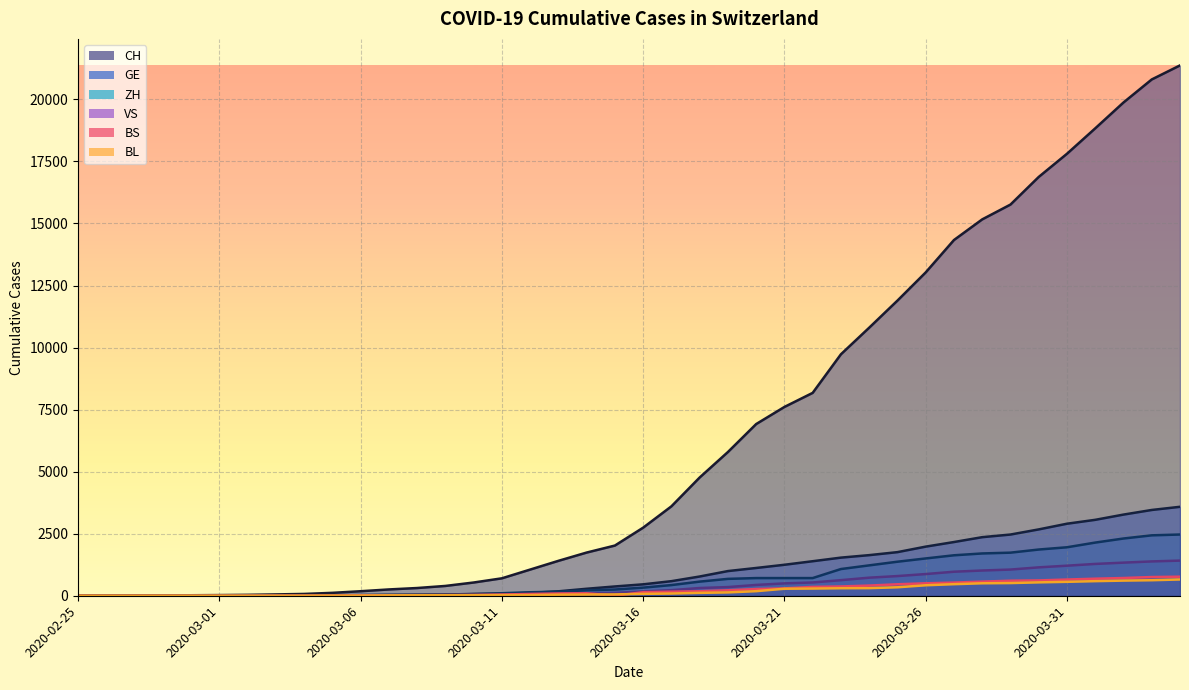

What is the value of the VS point at the 36th from the left?

1211